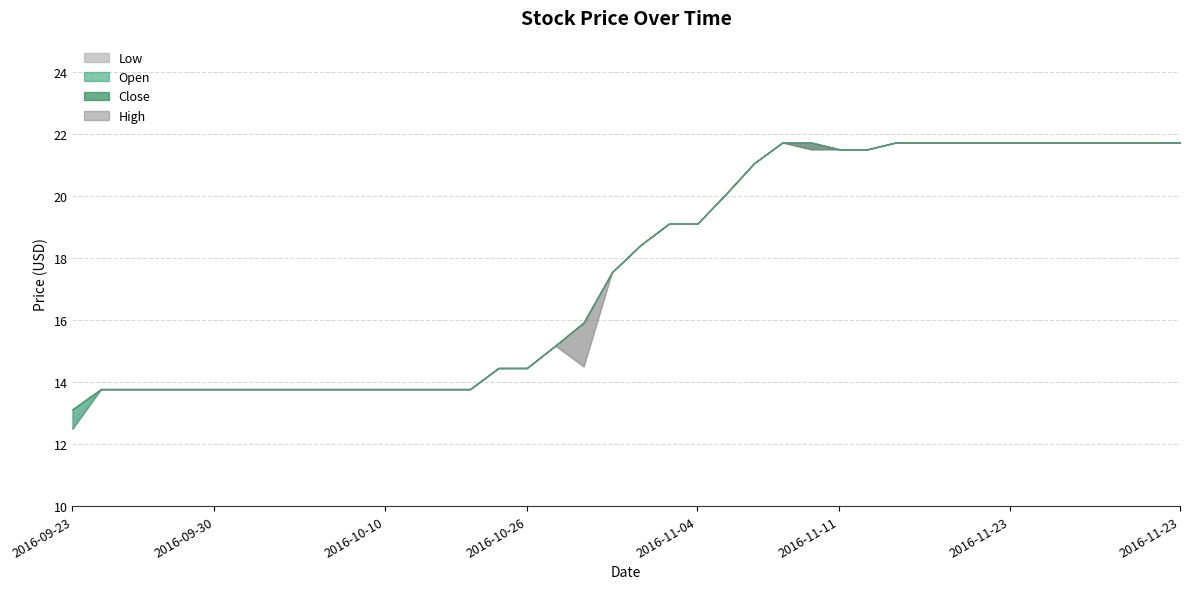

What are all the series names shown in the legend?

Open, Close, High, Low